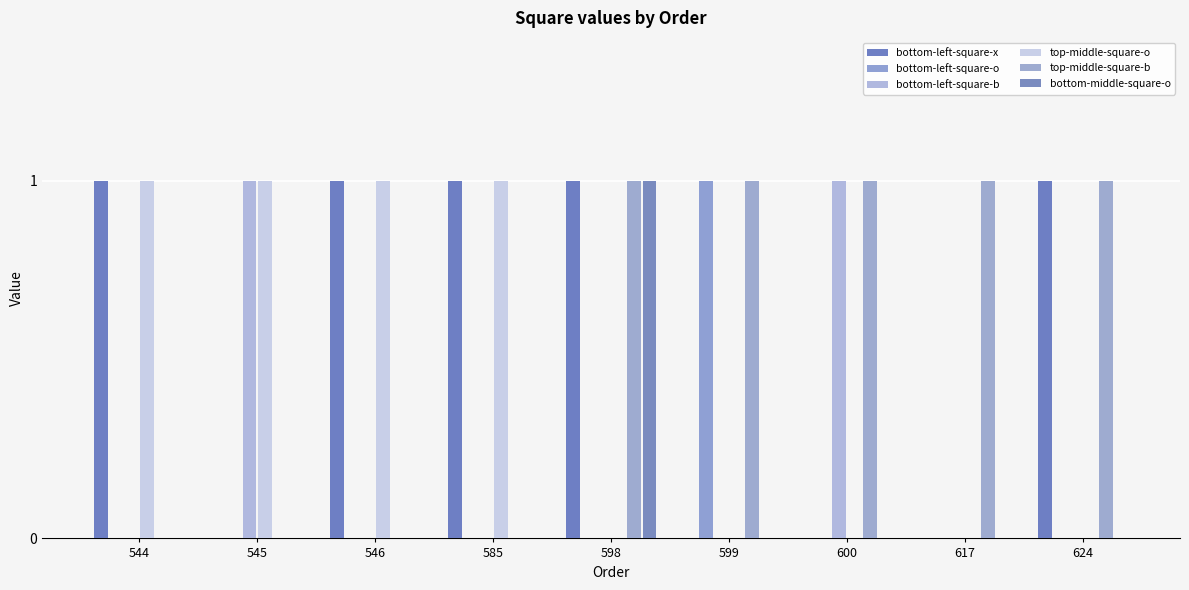

What is the maximum value shown in the chart?

1